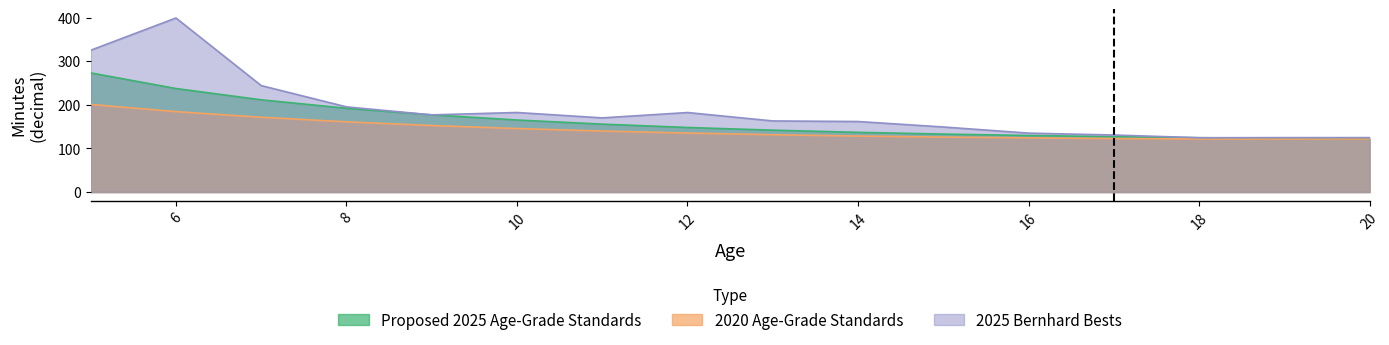

What is the difference between the 2025 Bernhard Bests values at 18 and 15?

24.7